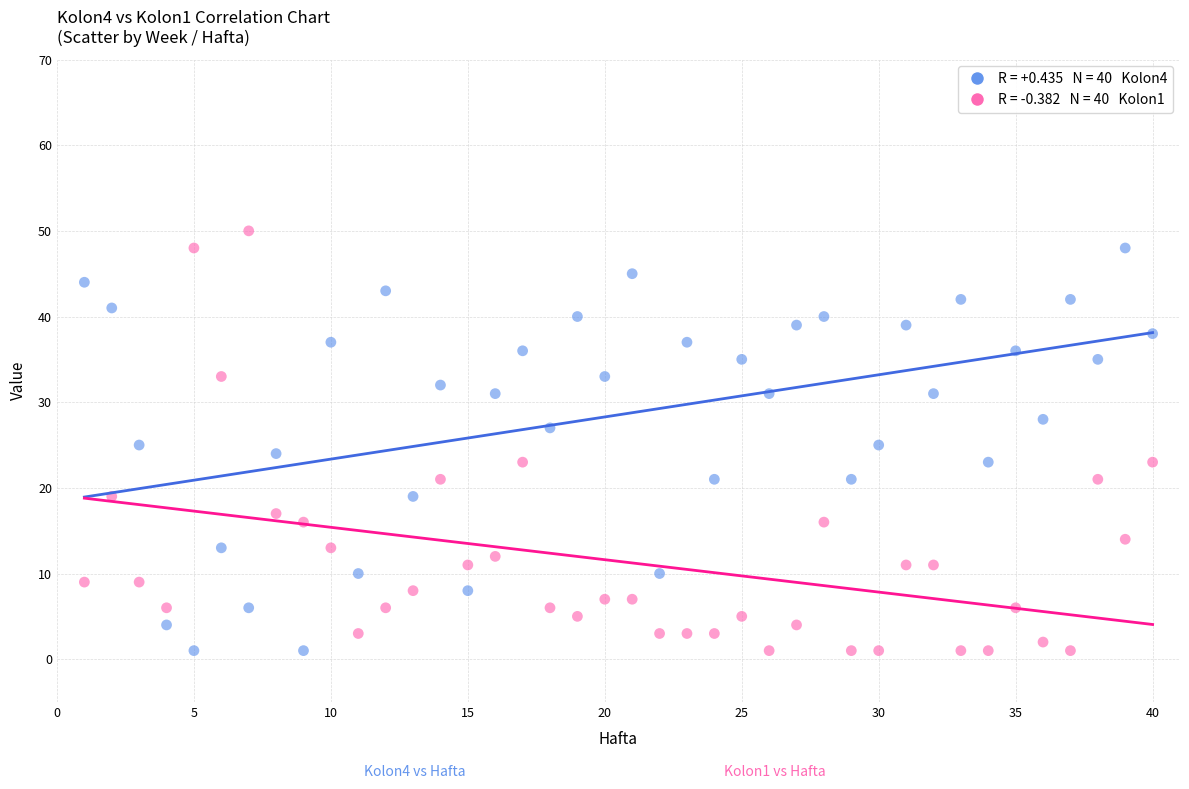

Across all data points, what is the range of Y values (max minus min)?

49